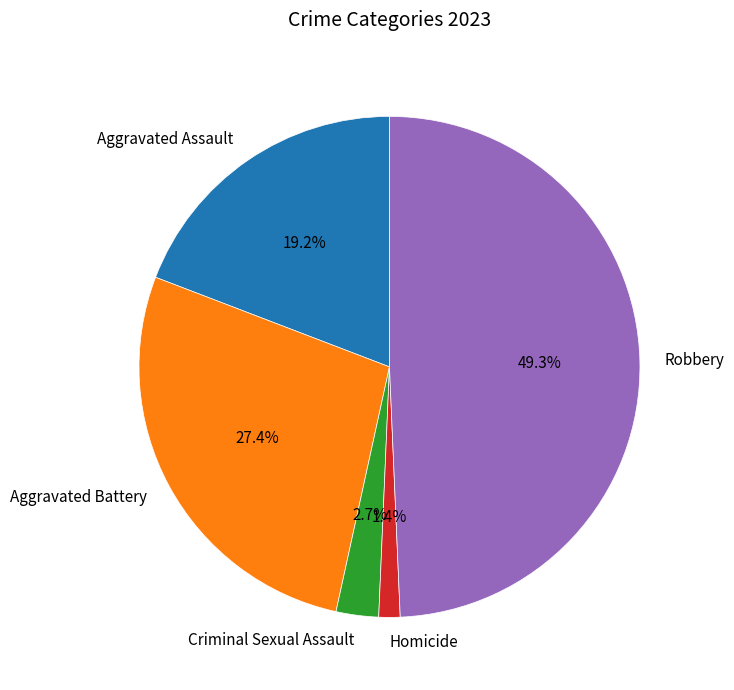

To the nearest percent, what percentage of the pie is Robbery?

49%